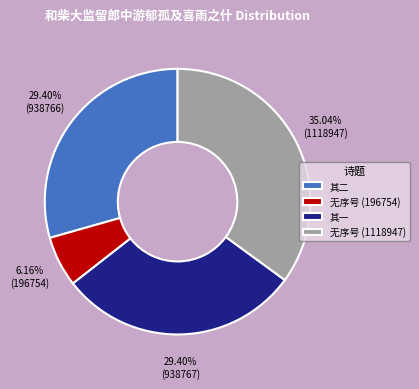

Is there a majority slice in this chart?

No